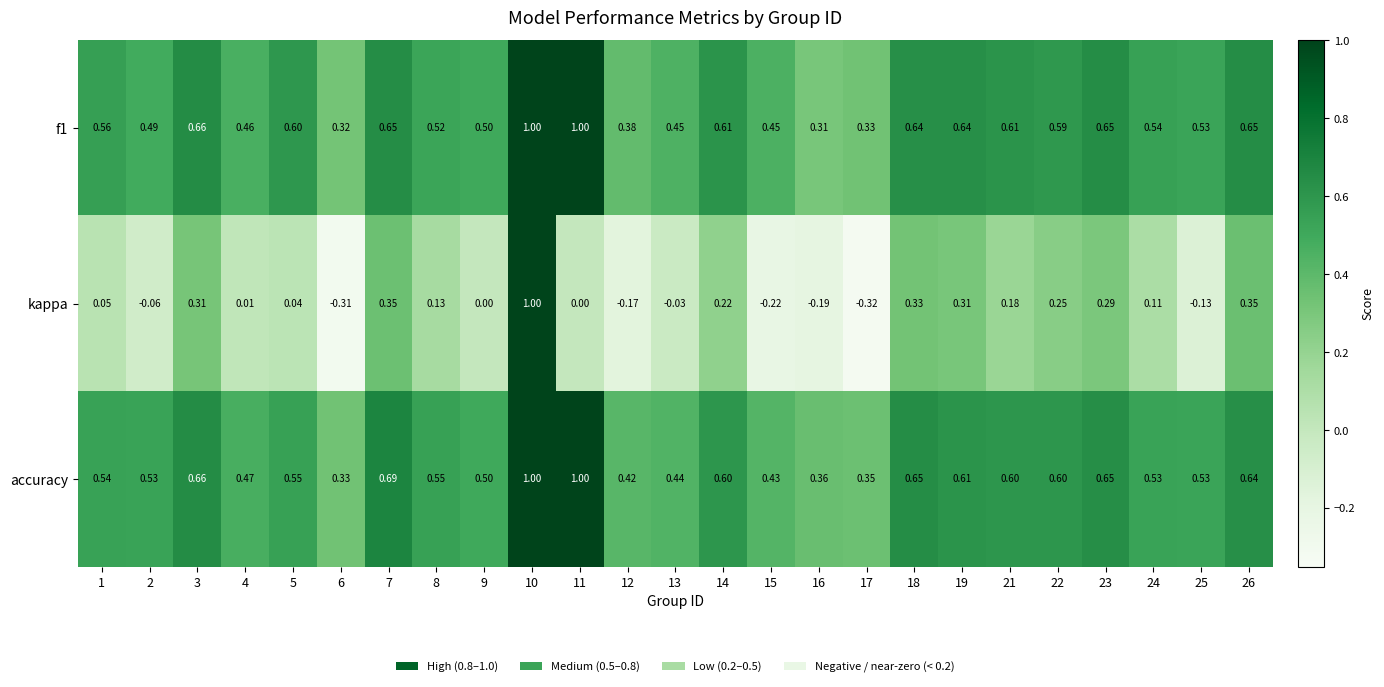

Is the value of f1 at 18 greater than the value of kappa at 19?

Yes